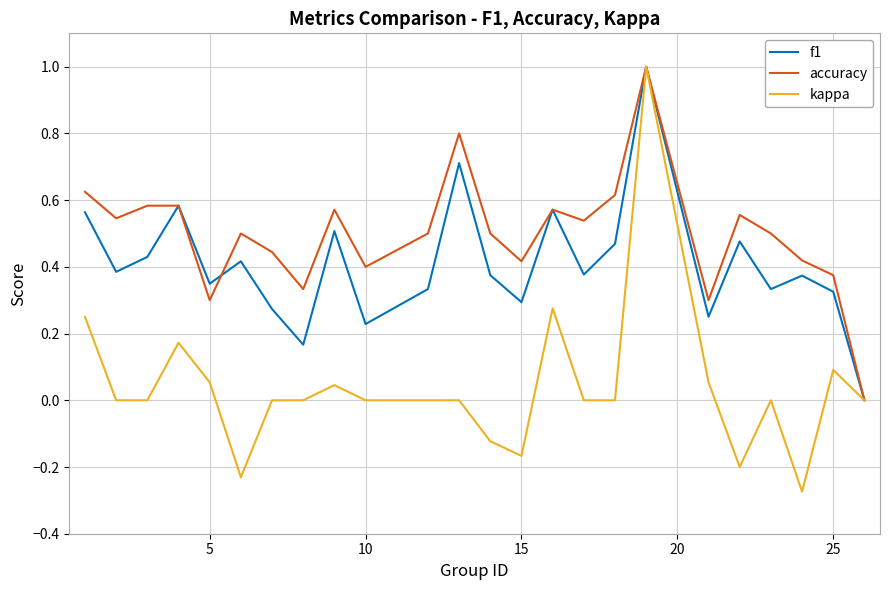

What is the highest value of the f1 series?

1.0